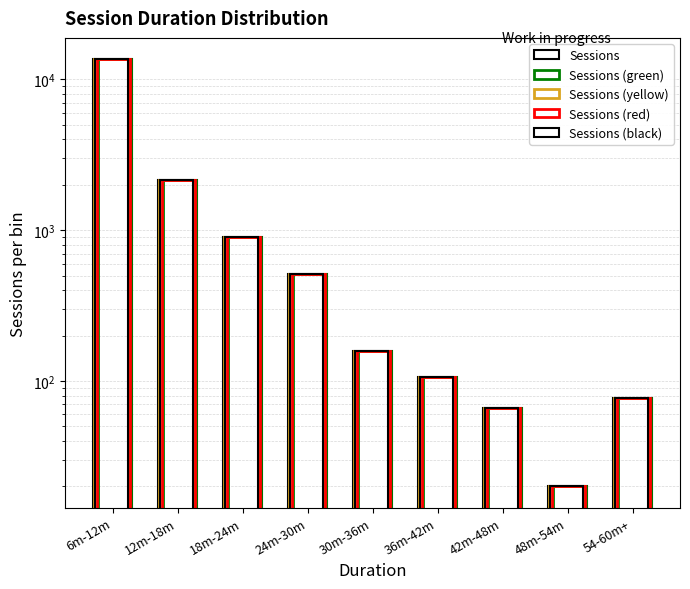

What is the label of the 2nd bar from the right?

48m-54m